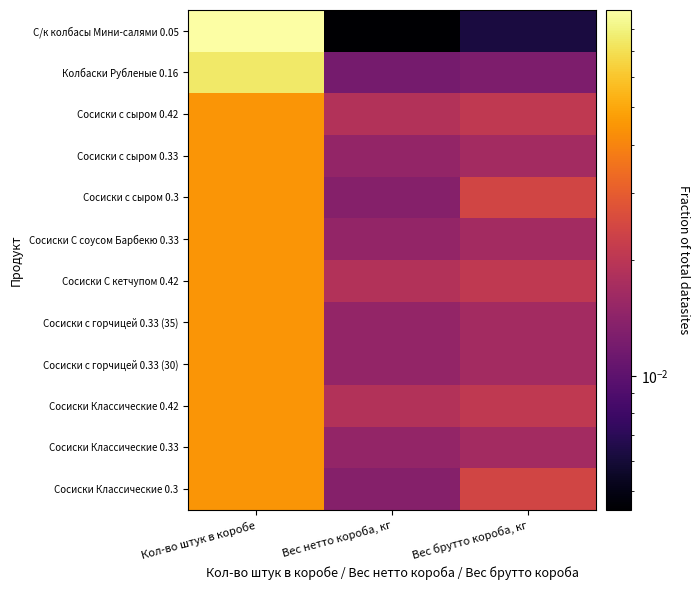

At which category is the sum across all series the highest?

Кол-во штук в коробе